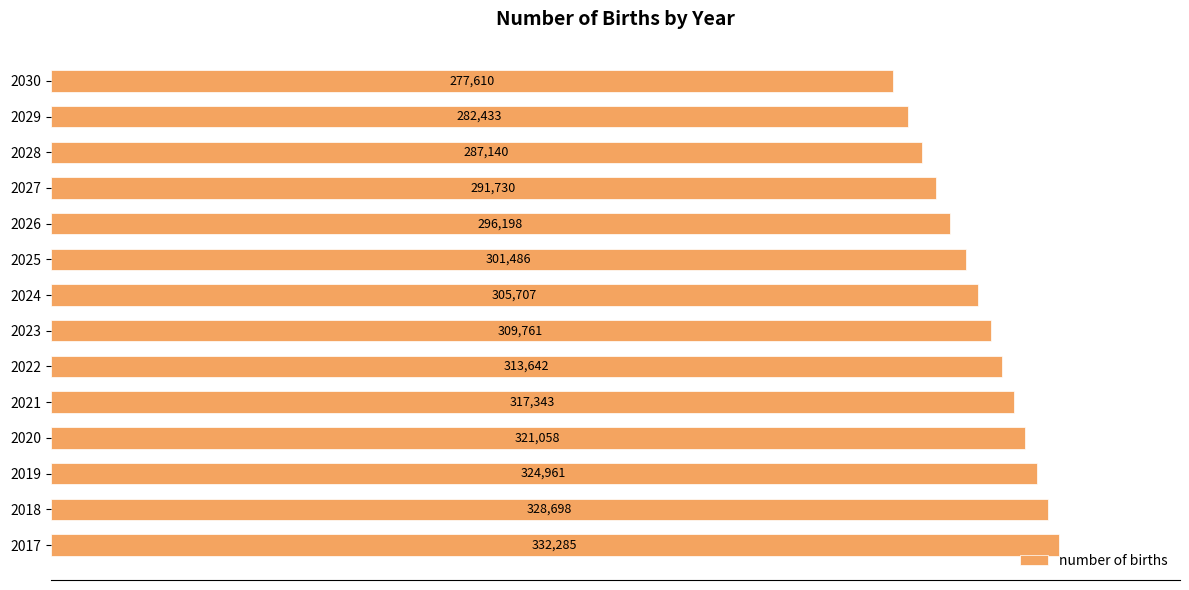

What is the smallest value displayed?

277610.3